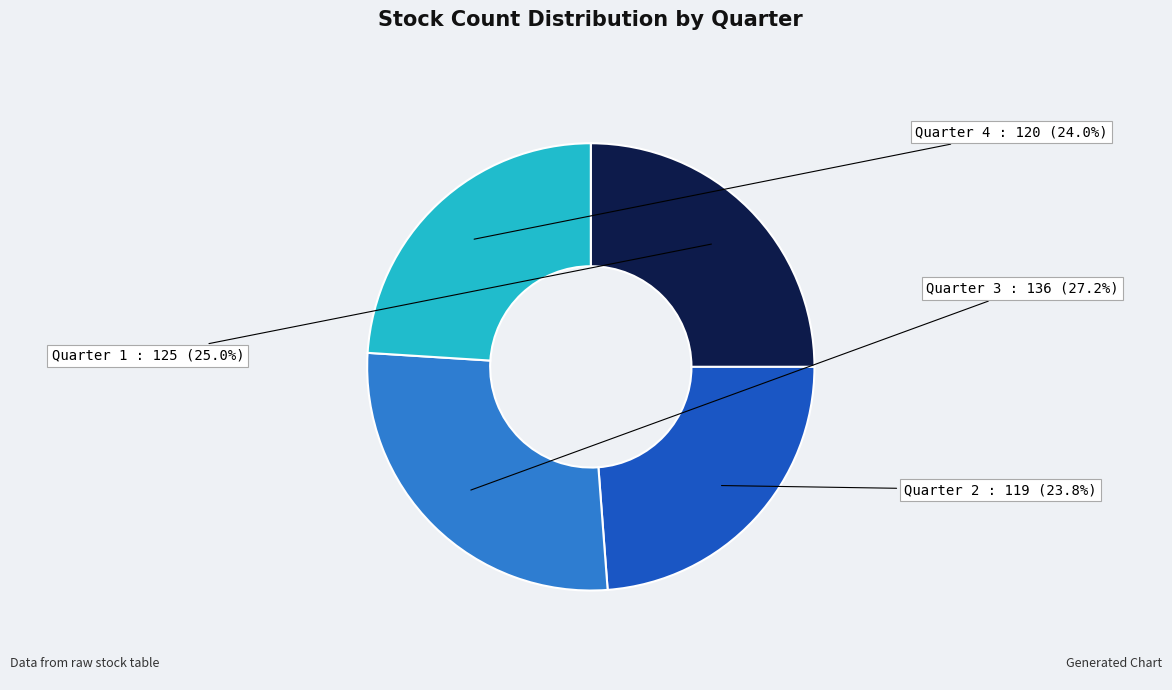

Does any single category account for the majority?

No